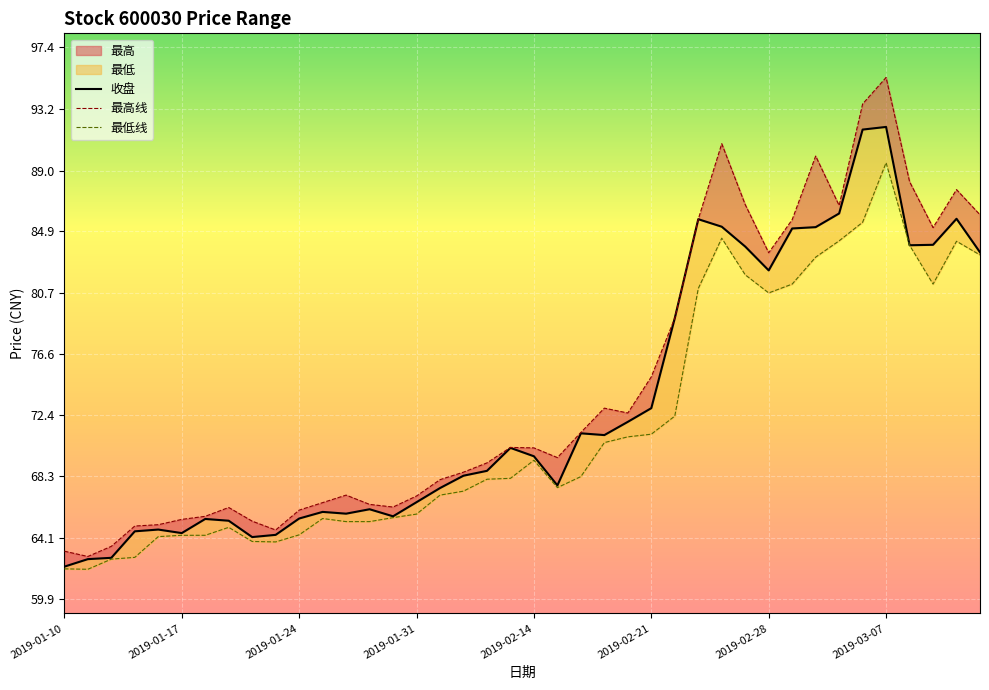

What is the value of the 收盘 point at the 10th from the left?

64.3